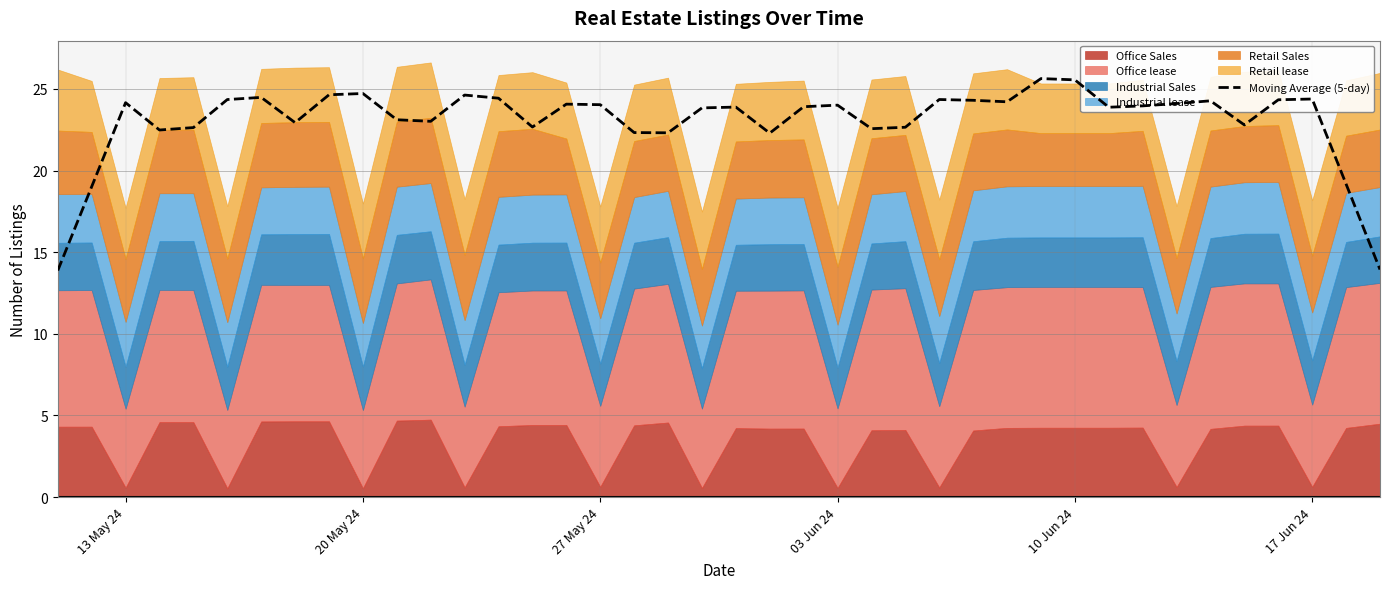

Is it true that Moving Average (5-day) equals 24.4 at 17 Jun 24?

True